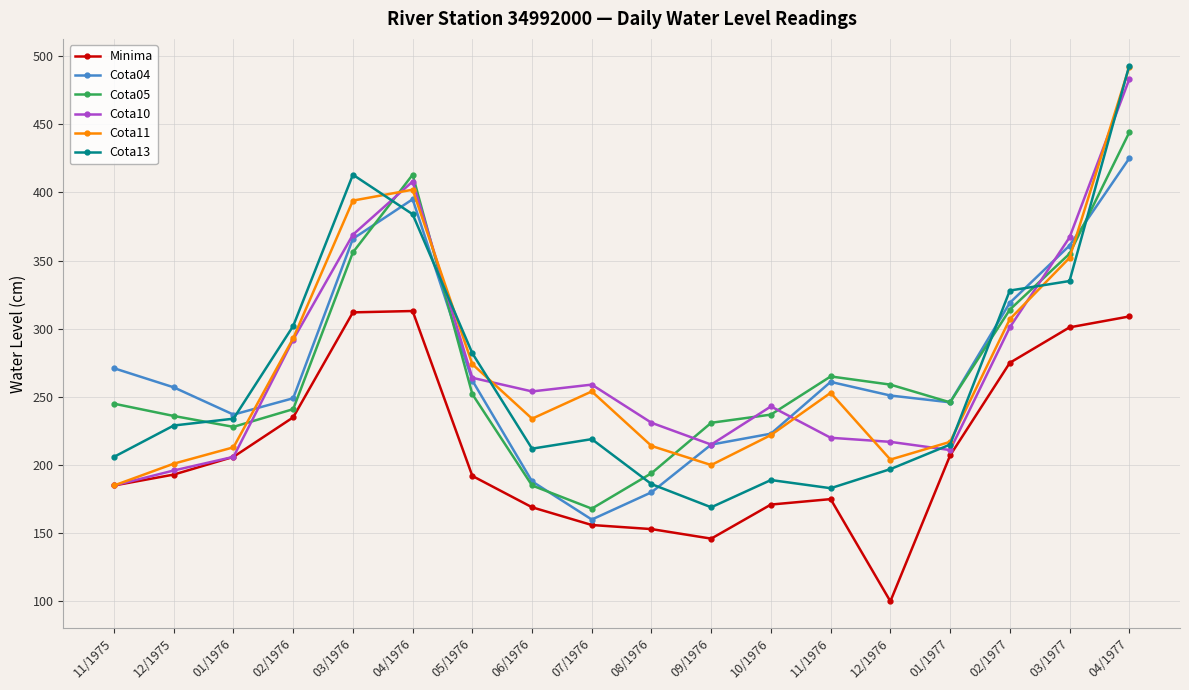

Count the number of data series in this chart.

6